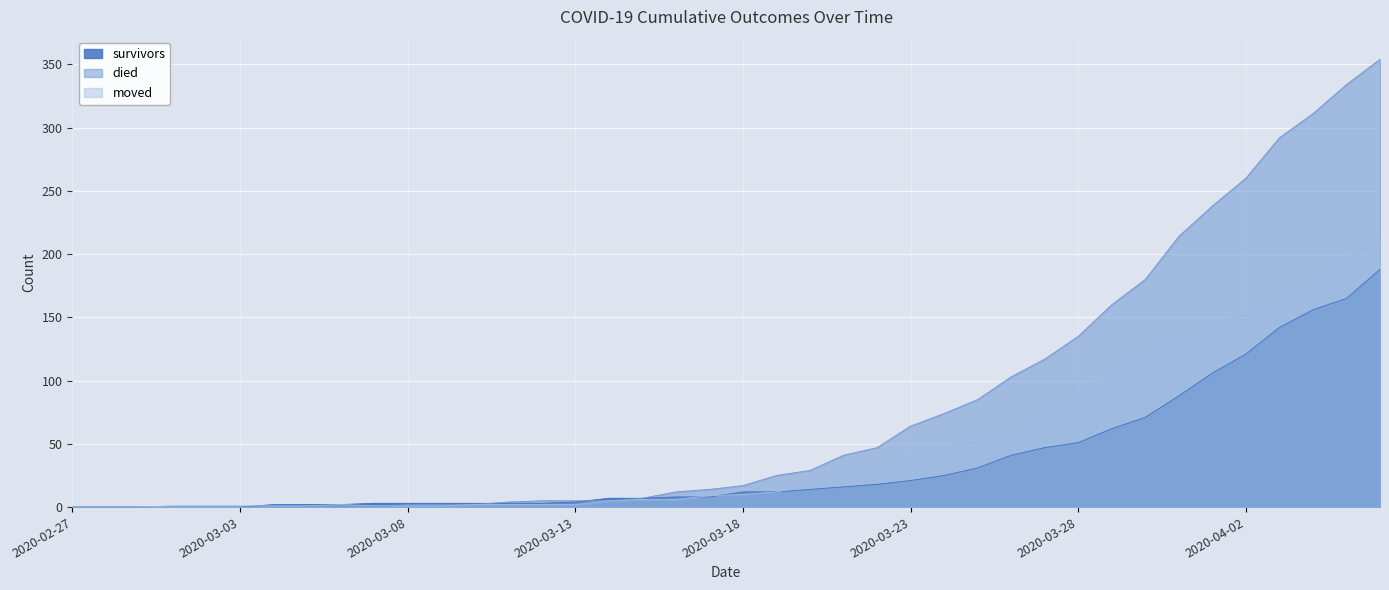

At which label does died reach its peak?

2020-04-06